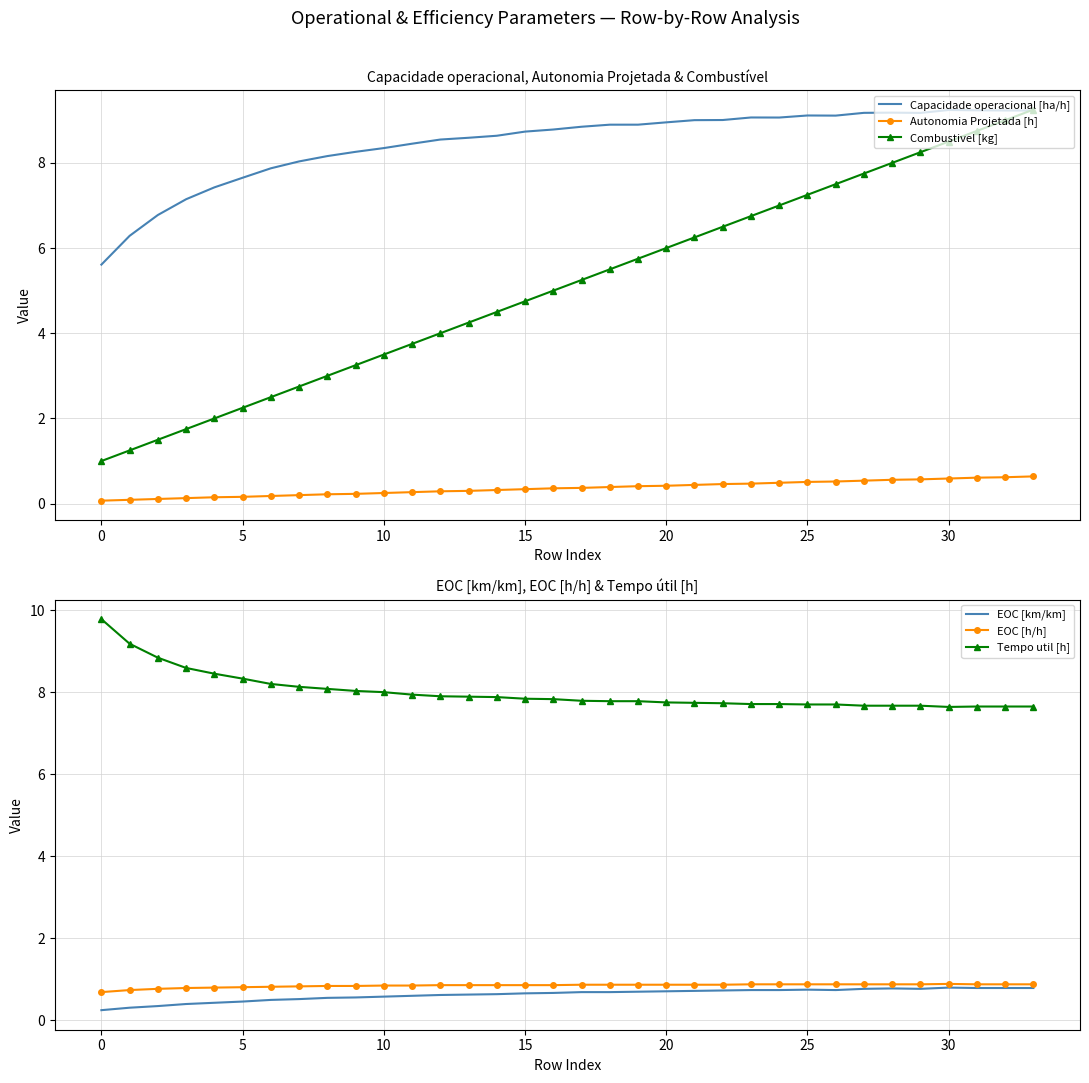

What is the total value across all series at 16?

23.5